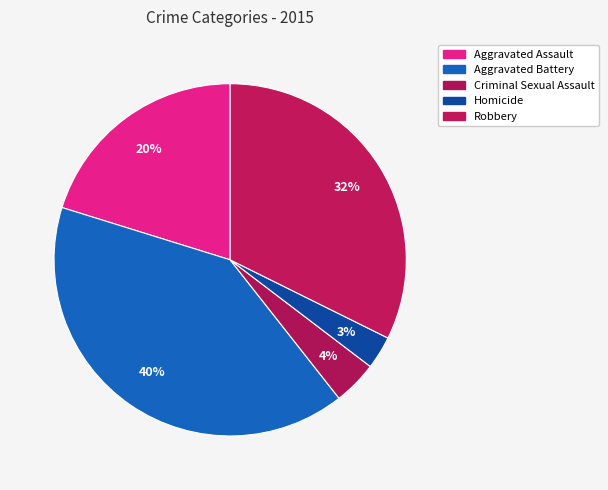

To the nearest percent, what is the combined percentage of Robbery and Homicide?

35%